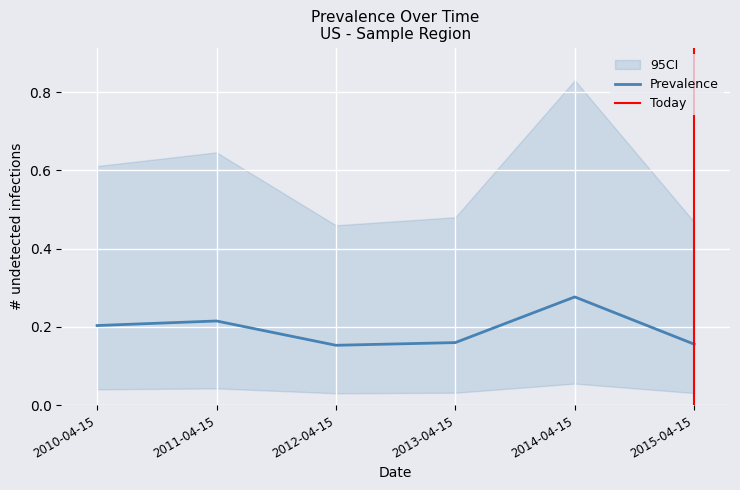

How many points are lower than both their immediate neighbors (excluding endpoints)?

1